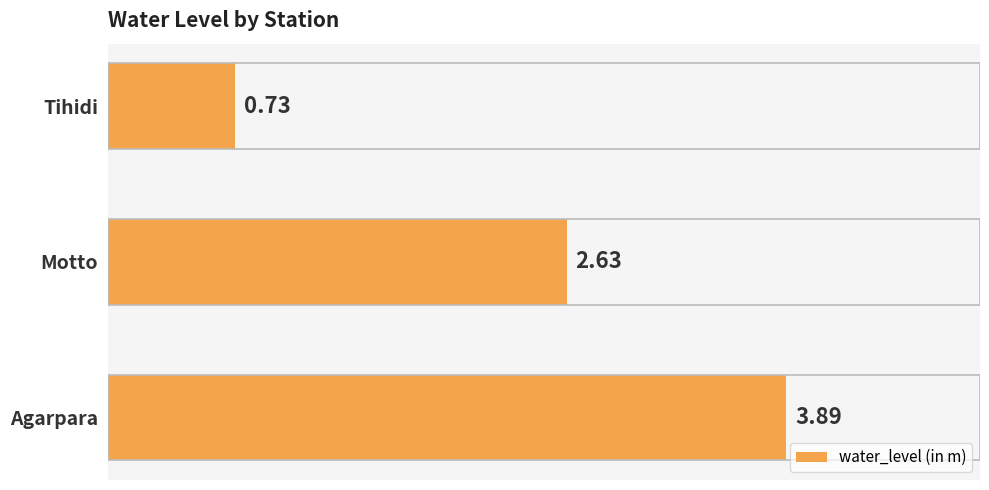

List the labels in order of value, largest first.

Agarpara, Motto, Tihidi